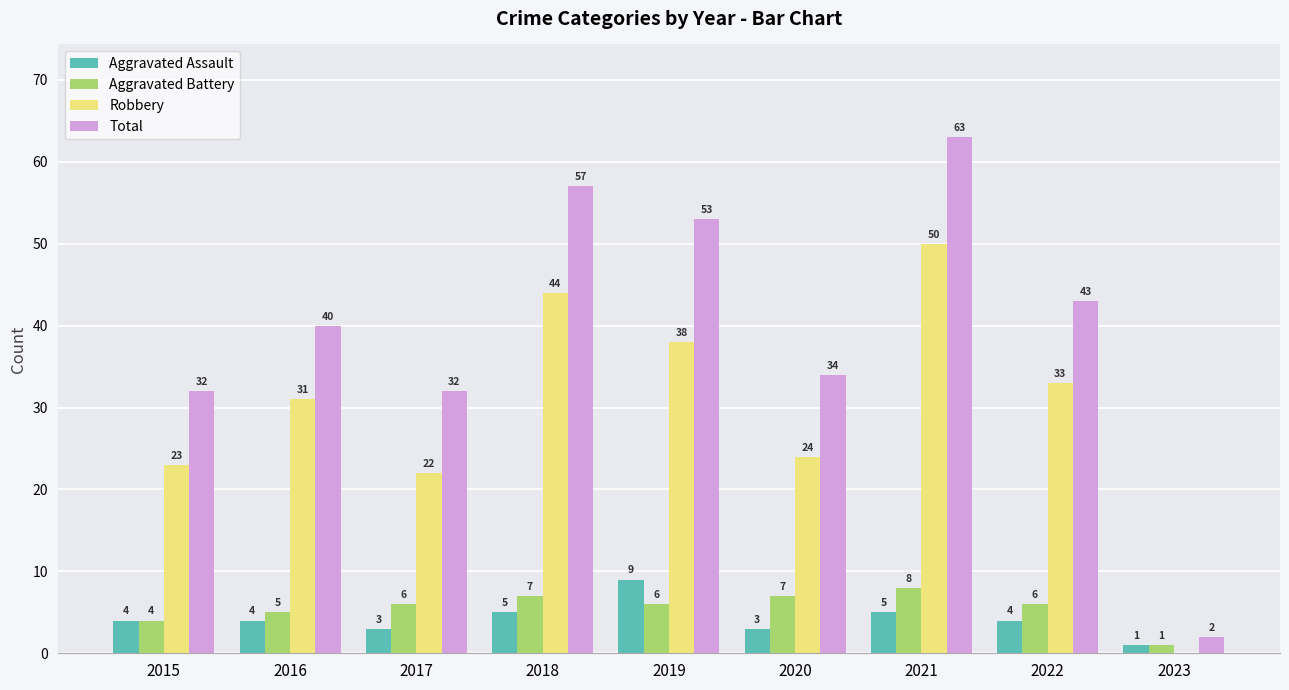

Read the Aggravated Battery value at 2017.

6